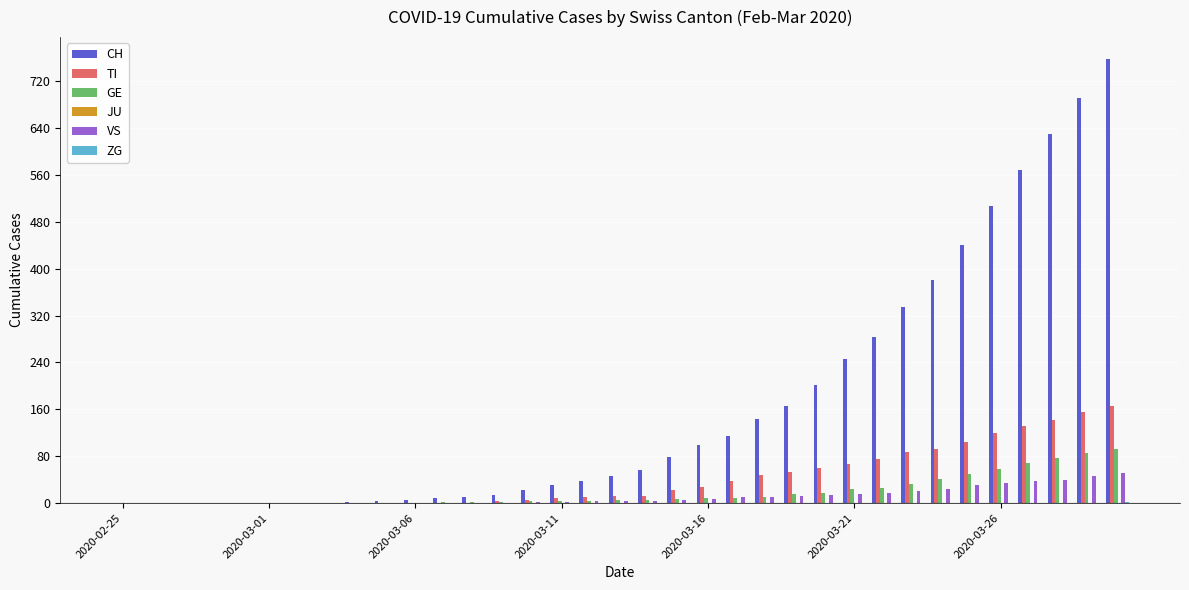

How many data points does each series have?

35